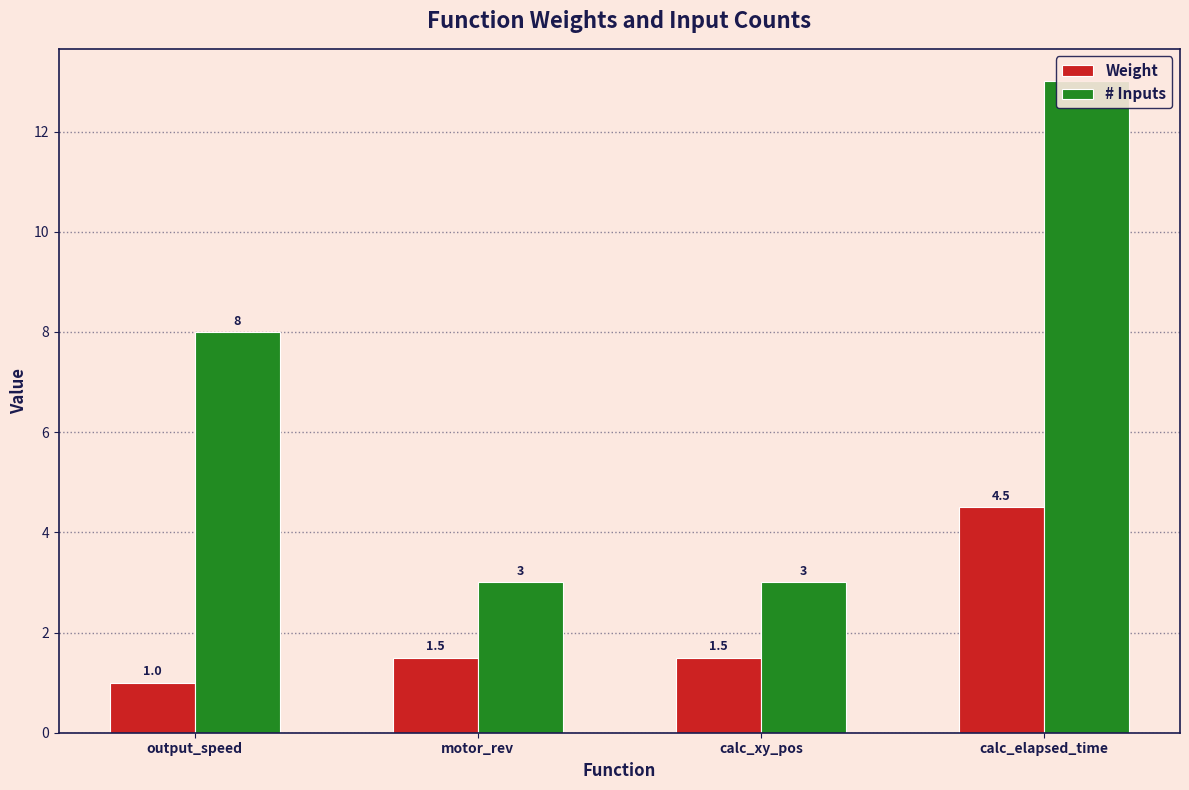

What are all the series names shown in the legend?

Weight, # Inputs